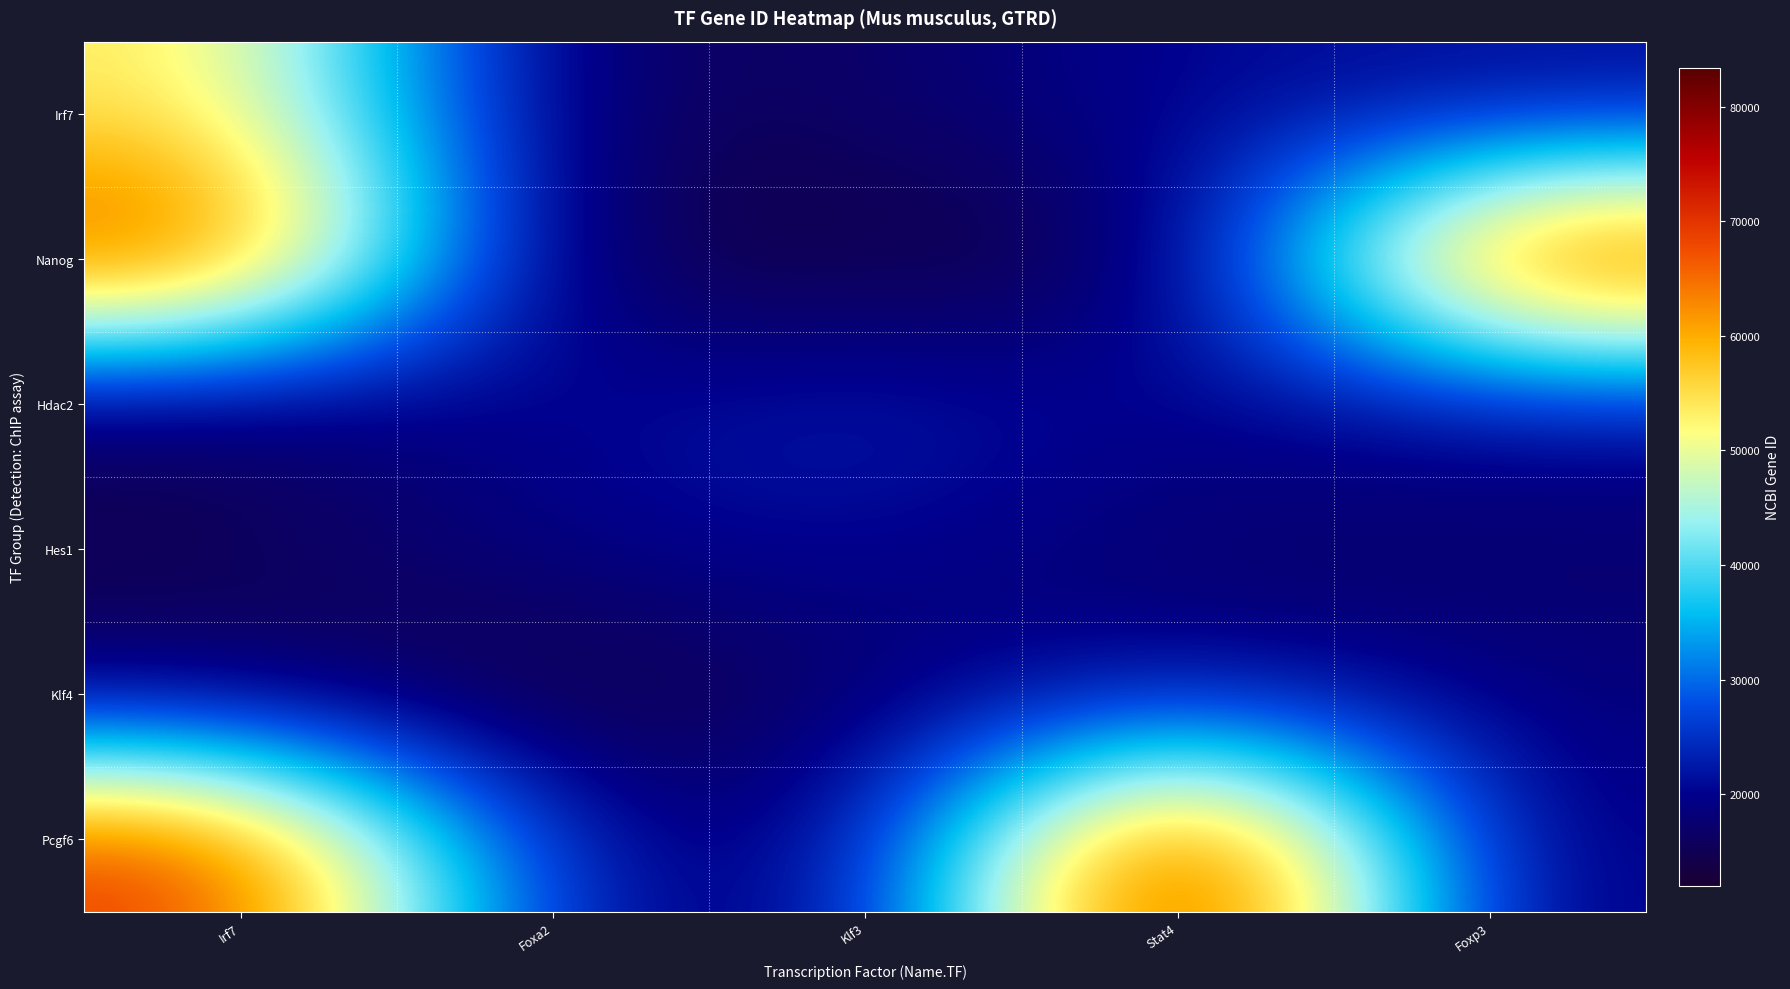

Rank the series by their maximum value, from lowest to highest.

Hes1, Klf4, Hdac2, Irf7, Nanog, Pcgf6